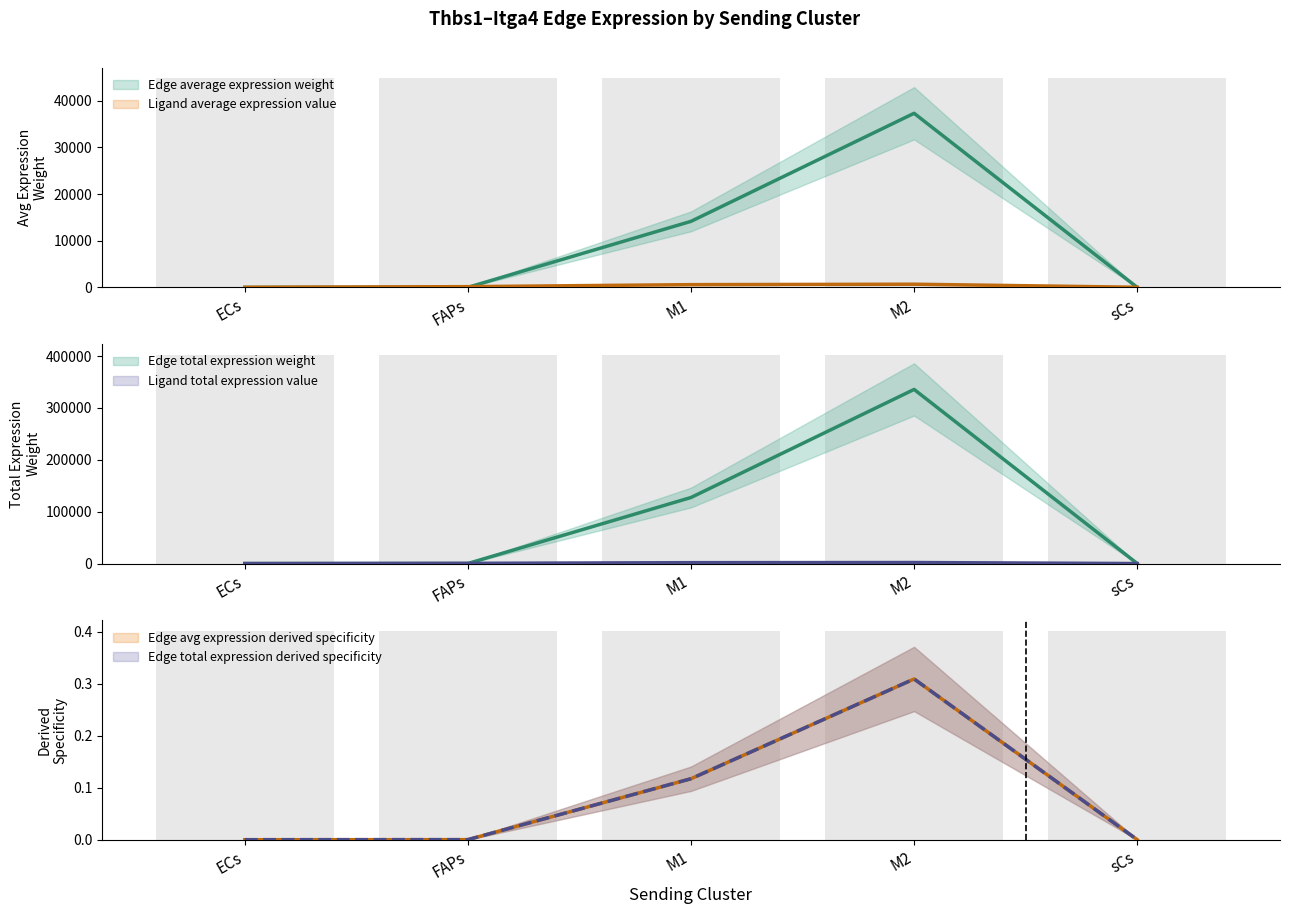

Does the chart contain stacked bars?

No